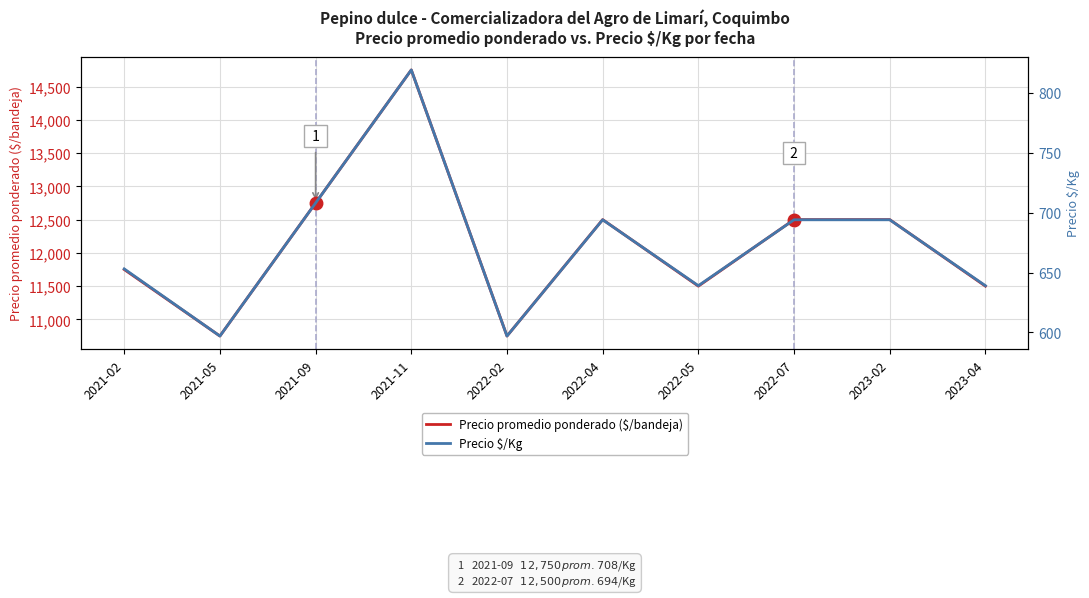

List the series in order of their overall mean, highest first.

Precio promedio ponderado ($/bandeja), Precio $/Kg